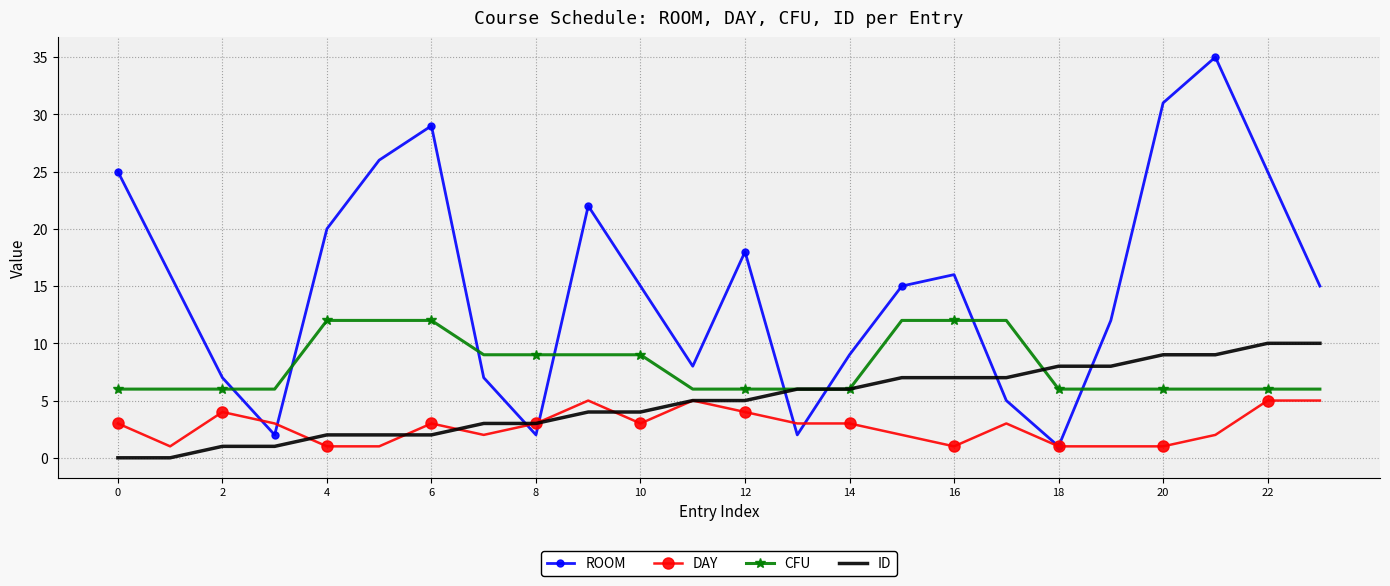

Which series has the widest spread of values?

ROOM